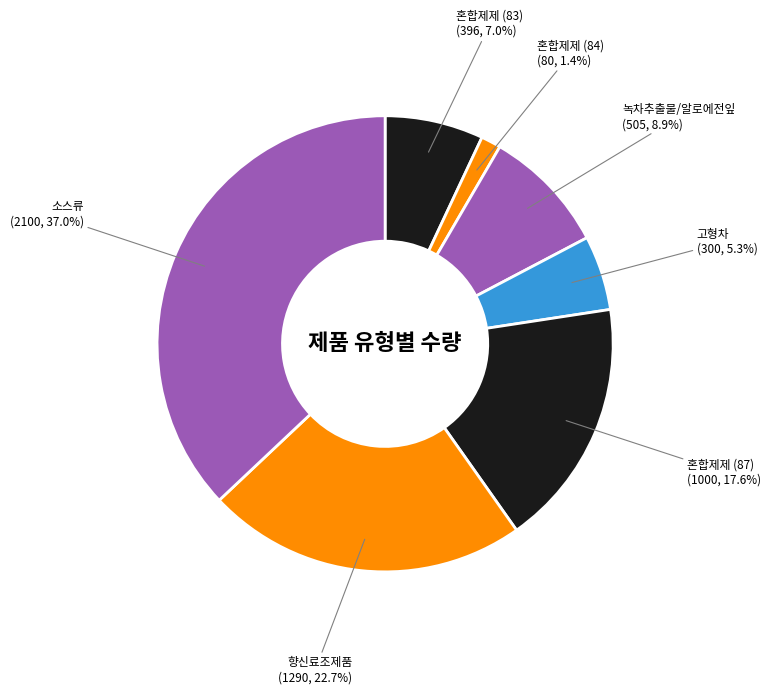

Which slice is the smallest?

혼합제제 (84)